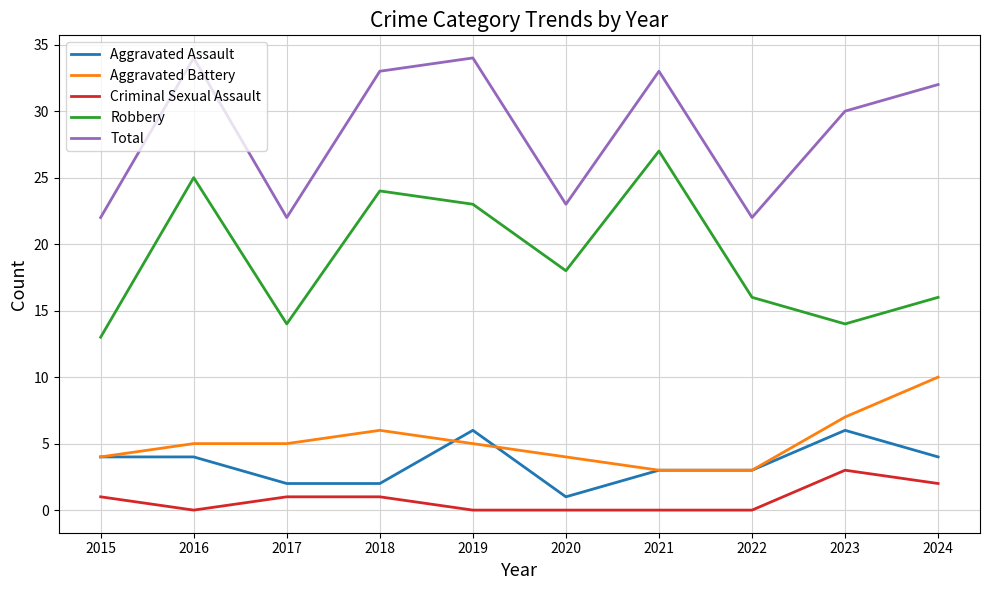

At how many categories does at least one series exceed 19?

10